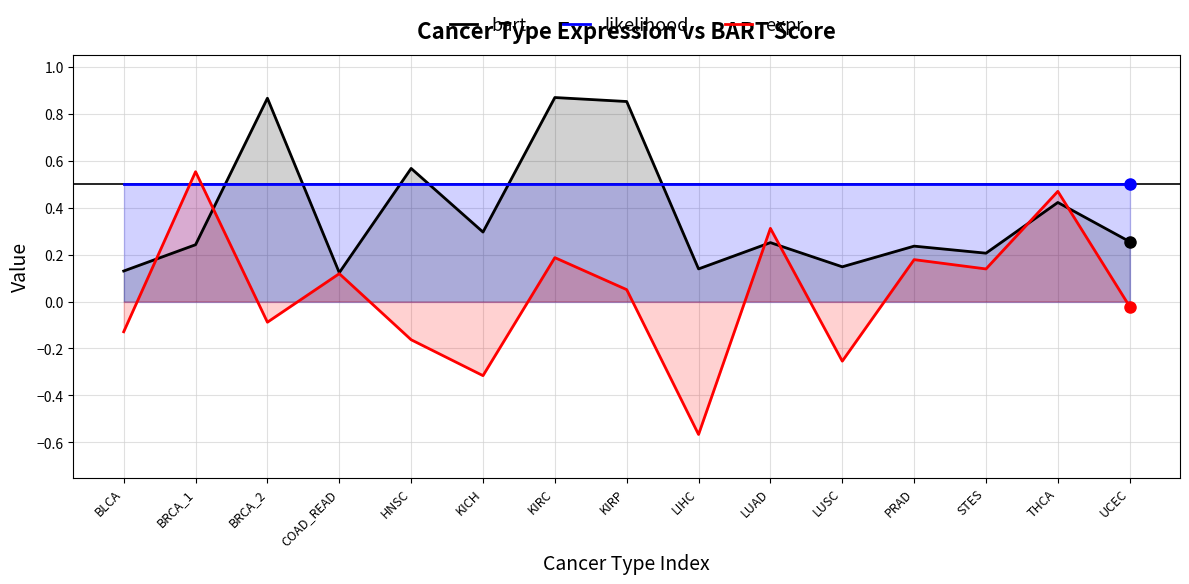

Reading right to left, list all the values displayed in this chart.

bart: UCEC=0.3	THCA=0.4	STES=0.2	PRAD=0.2	LUSC=0.1	LUAD=0.3	LIHC=0.1	KIRP=0.9	KIRC=0.9	KICH=0.3	HNSC=0.6	COAD_READ=0.1	BRCA_2=0.9	BRCA_1=0.2	BLCA=0.1
likelihood: UCEC=0.5	THCA=0.5	STES=0.5	PRAD=0.5	LUSC=0.5	LUAD=0.5	LIHC=0.5	KIRP=0.5	KIRC=0.5	KICH=0.5	HNSC=0.5	COAD_READ=0.5	BRCA_2=0.5	BRCA_1=0.5	BLCA=0.5
expr: UCEC=-0.0	THCA=0.5	STES=0.1	PRAD=0.2	LUSC=-0.3	LUAD=0.3	LIHC=-0.6	KIRP=0.1	KIRC=0.2	KICH=-0.3	HNSC=-0.2	COAD_READ=0.1	BRCA_2=-0.1	BRCA_1=0.6	BLCA=-0.1